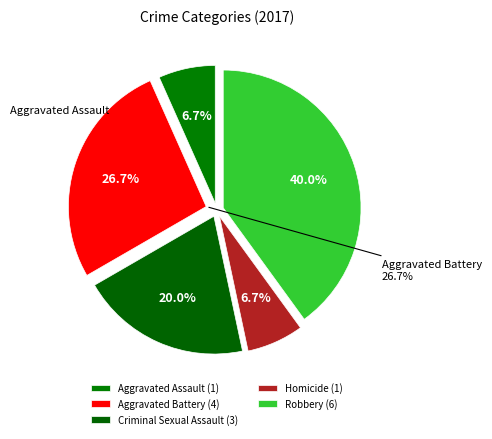

To the nearest percent, what percentage of the pie is Criminal Sexual Assault?

20%